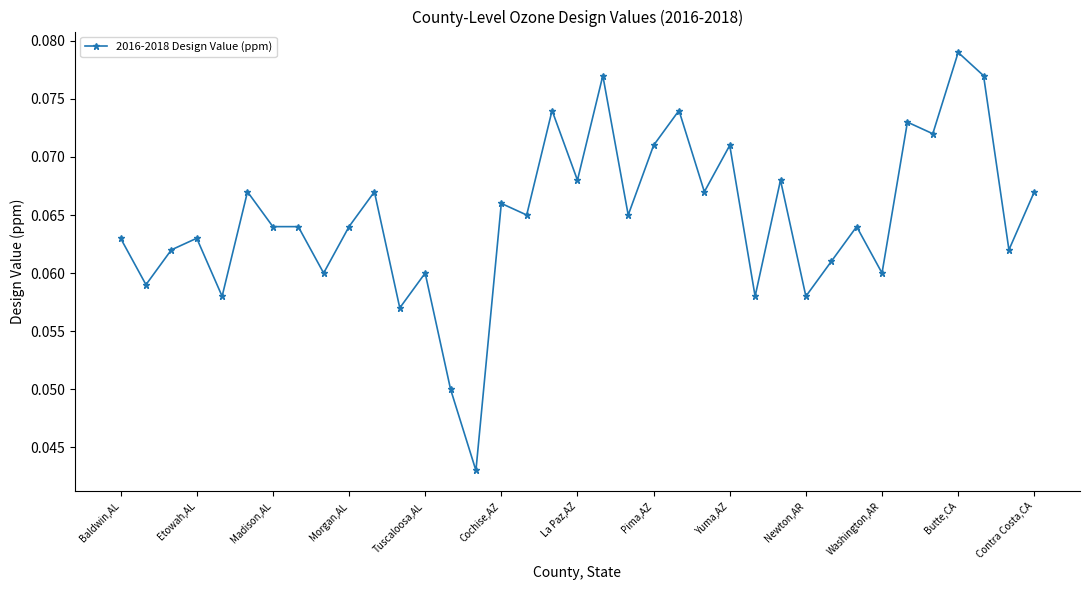

True or false: there are more than 2 points higher than both neighbors.

True